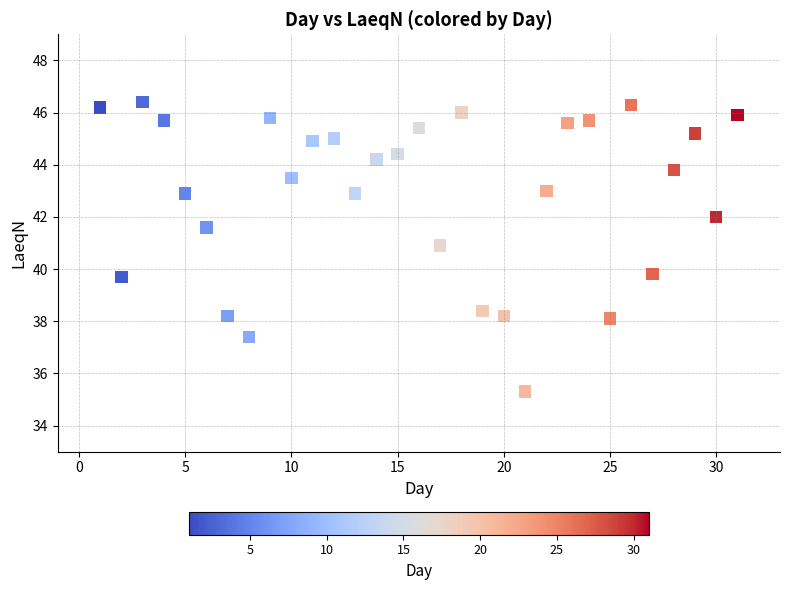

What is the range of Y values (max minus min)?

11.1